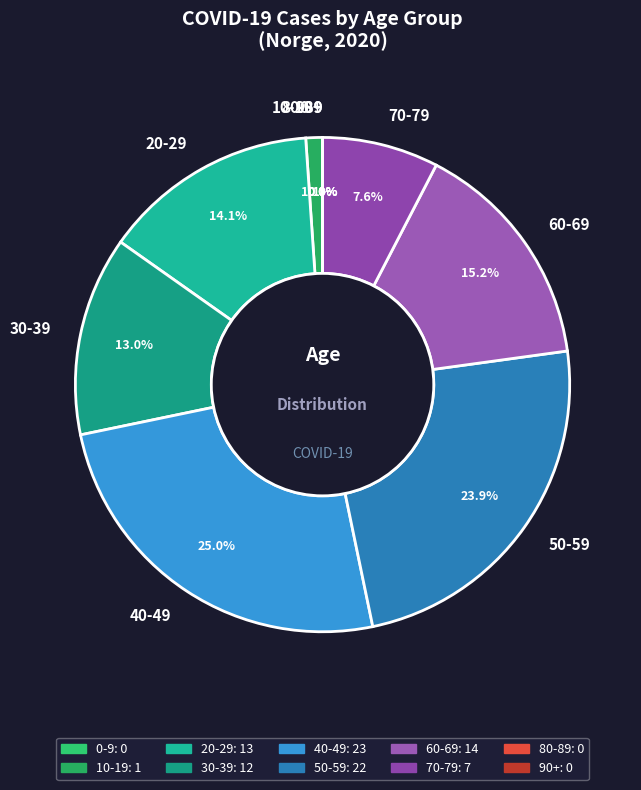

Combined, do 10 and 70-79 account for over 50%?

No